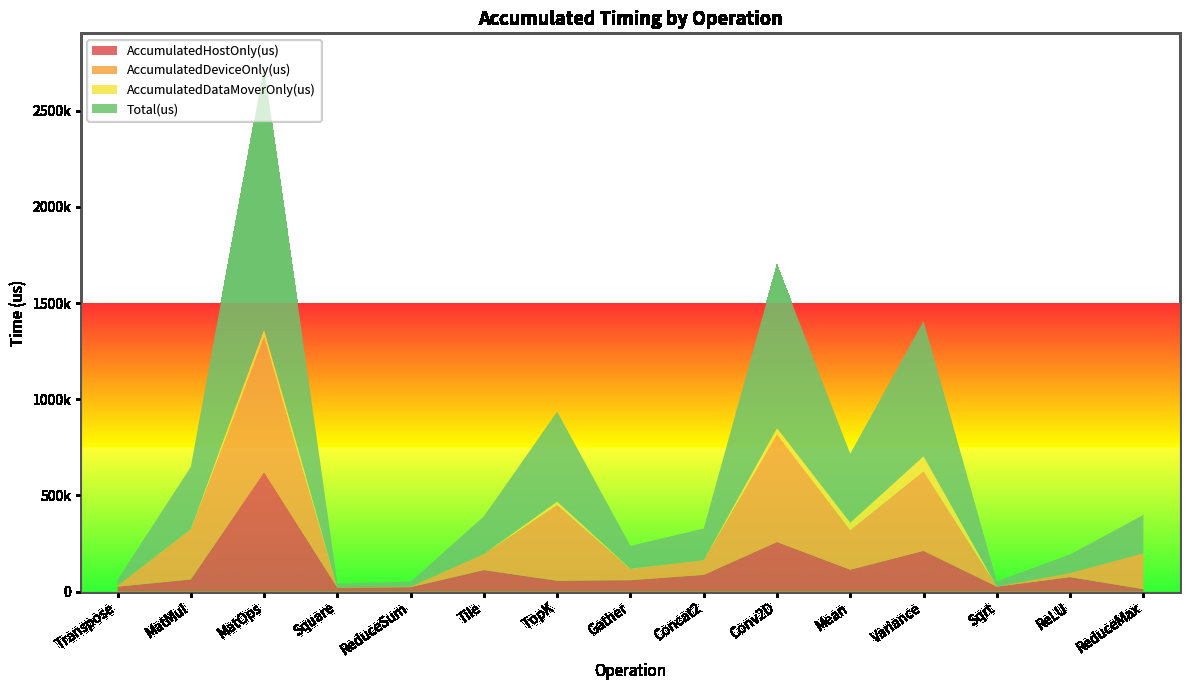

Reading right to left, what are all the values shown in this chart?

AccumulatedHostOnly(us): 12447.3	75098.1	25462.4	211841.1	113760.3	257887.3	86939.0	59319.2	56252.4	111916.5	22854.0	20166.2	621748.9	62979.6	25472.3
AccumulatedDeviceOnly(us): 186731.7	21444.9	1222.6	413790.1	205762.4	559827.5	76844.0	58221.7	394909.0	83493.4	2869.0	929.8	702209.4	260526.8	5244.3
AccumulatedDataMoverOnly(us): 0.0	0.0	0.0	77433.8	38714.4	31803.2	0.0	1205.1	16439.6	164.0	0.0	154.0	38943.7	535.6	275.5
Total(us): 199179.0	96543.0	26685.0	703065.0	358237.0	849518.0	163783.0	118746.0	467601.0	195574.0	25723.0	21250.0	1362902.0	324042.0	30992.0